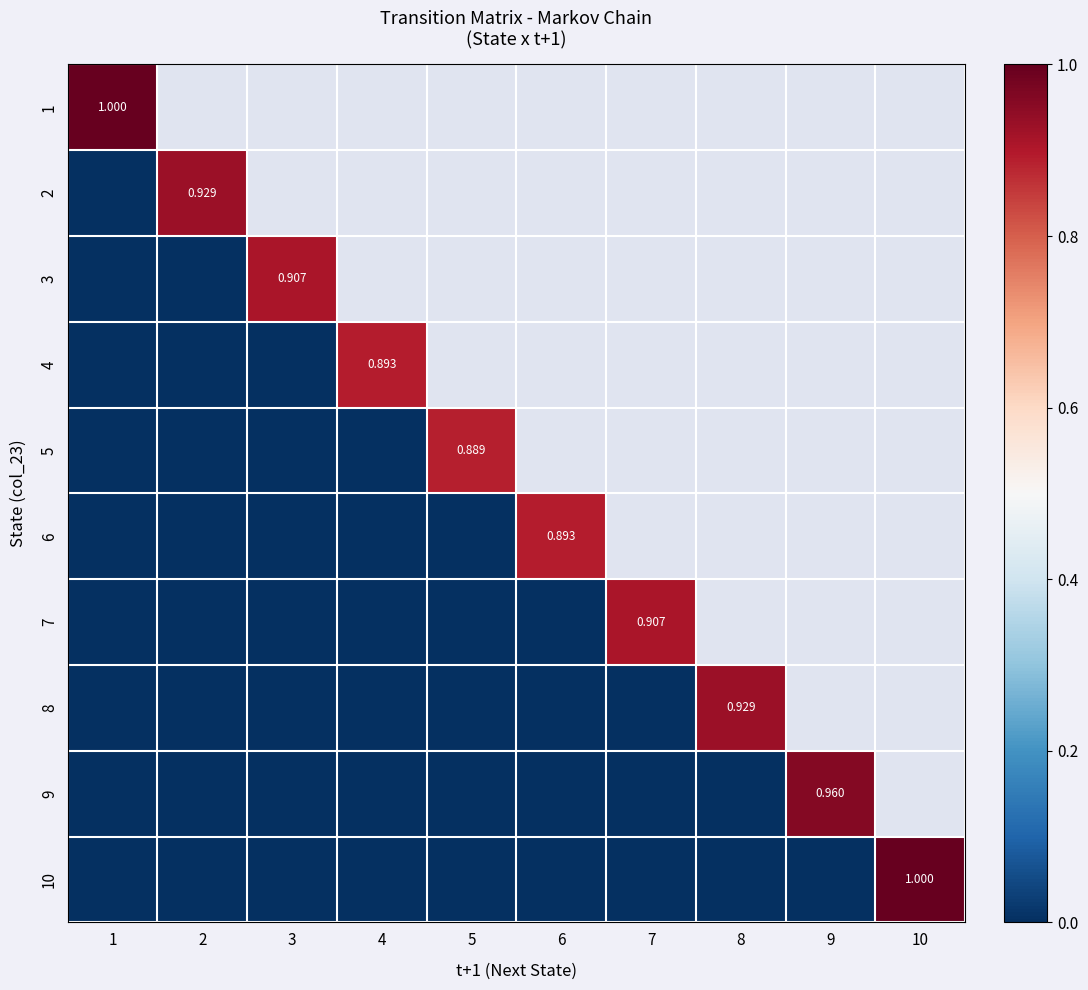

What is the average value of the 8 series?

0.1